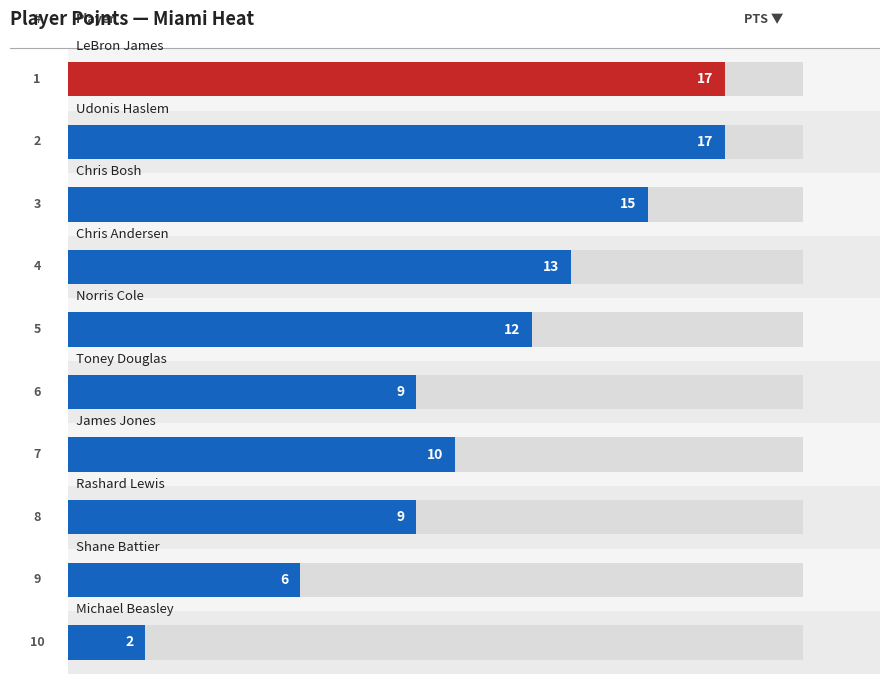

What is the difference between the values at Rashard Lewis and Udonis Haslem?

8